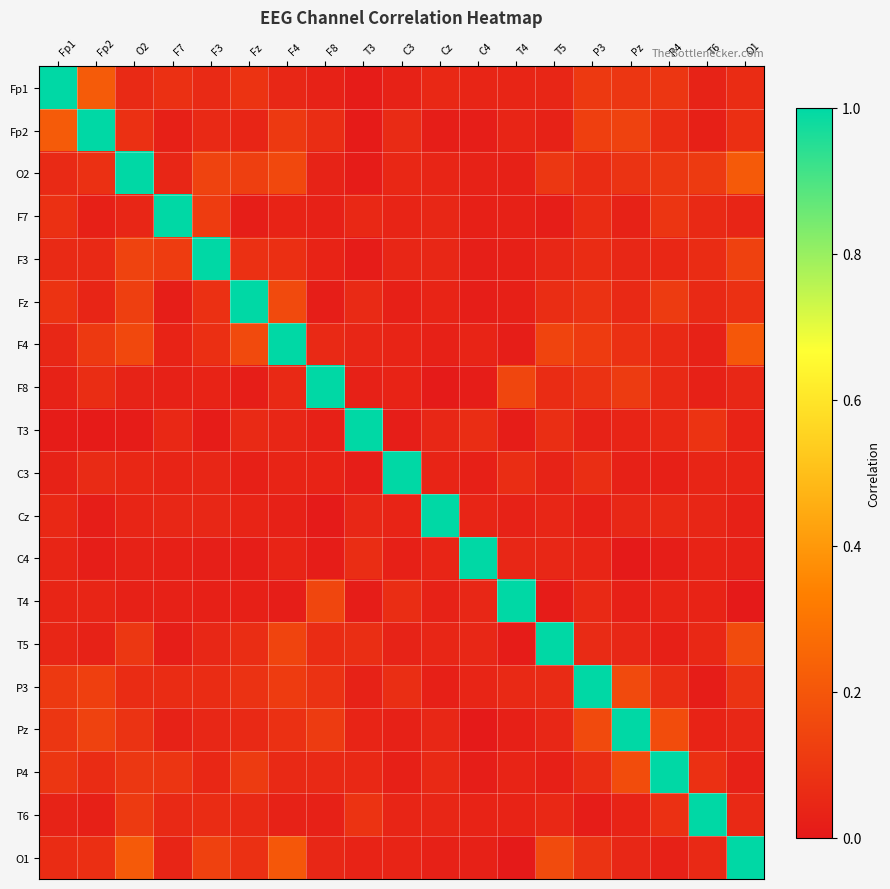

At which category is the sum across all series the highest?

O2